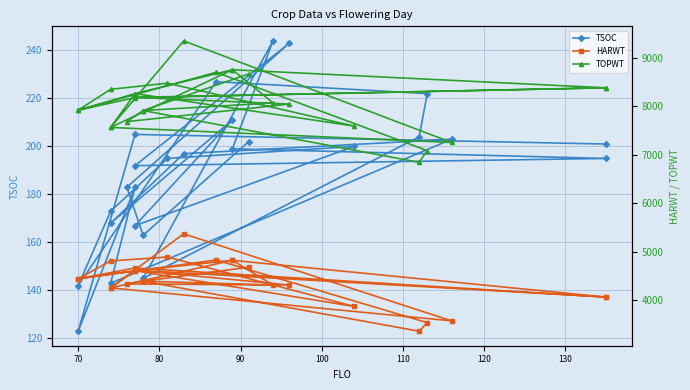

Where is the first local maximum for TSOC?

70